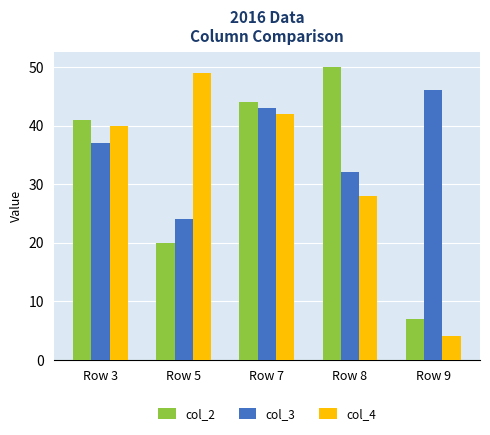

What is the difference between the second highest and second lowest values in the col_2 series?

24